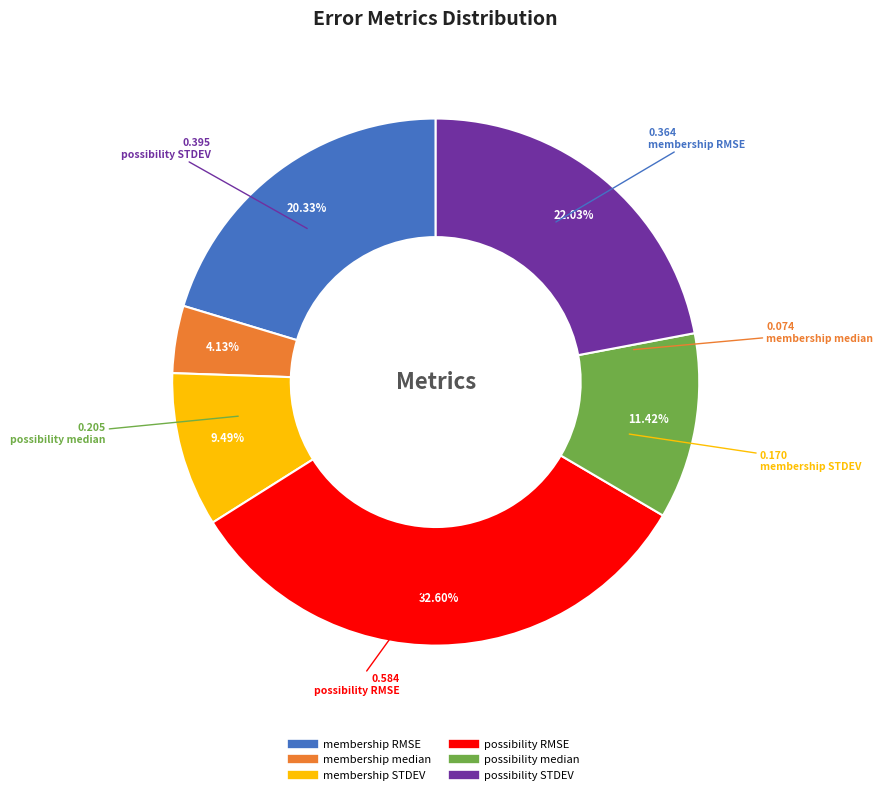

To the nearest percent, what is the difference between the largest and smallest slice percentages?

28%